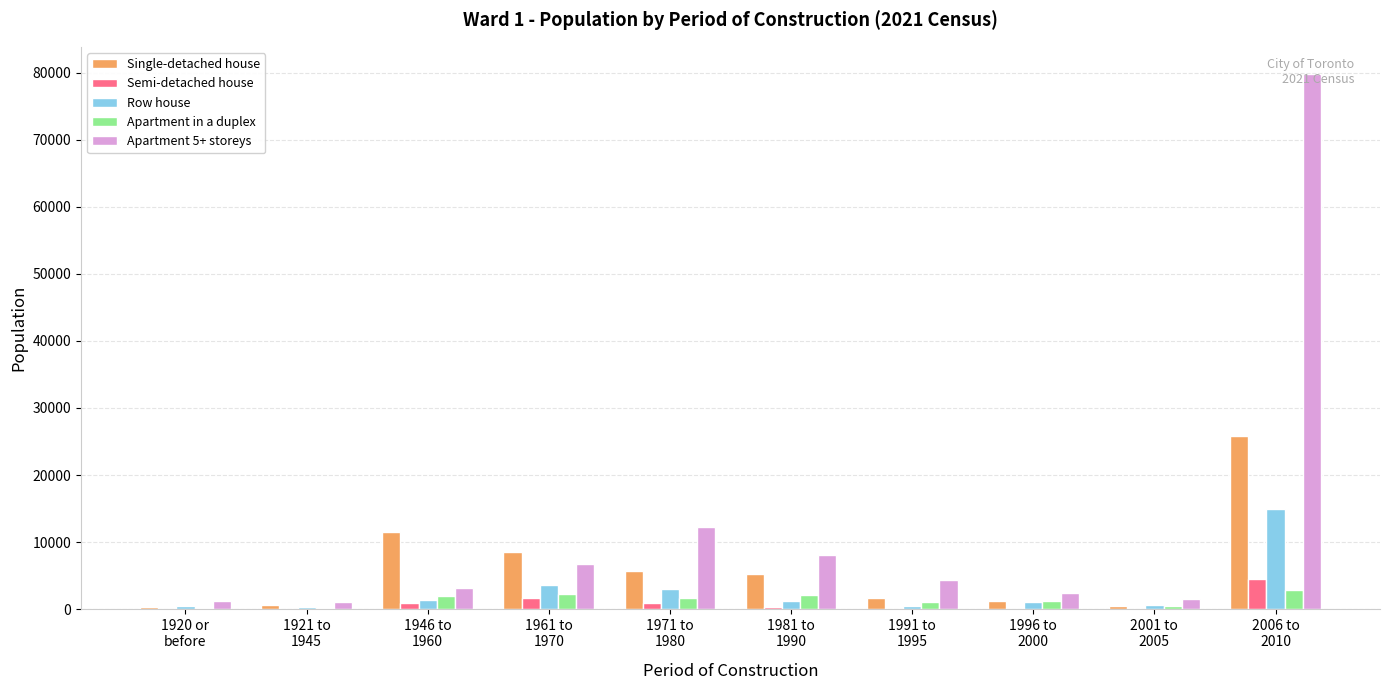

Which series has the largest total across all categories?

Apartment 5+ storeys